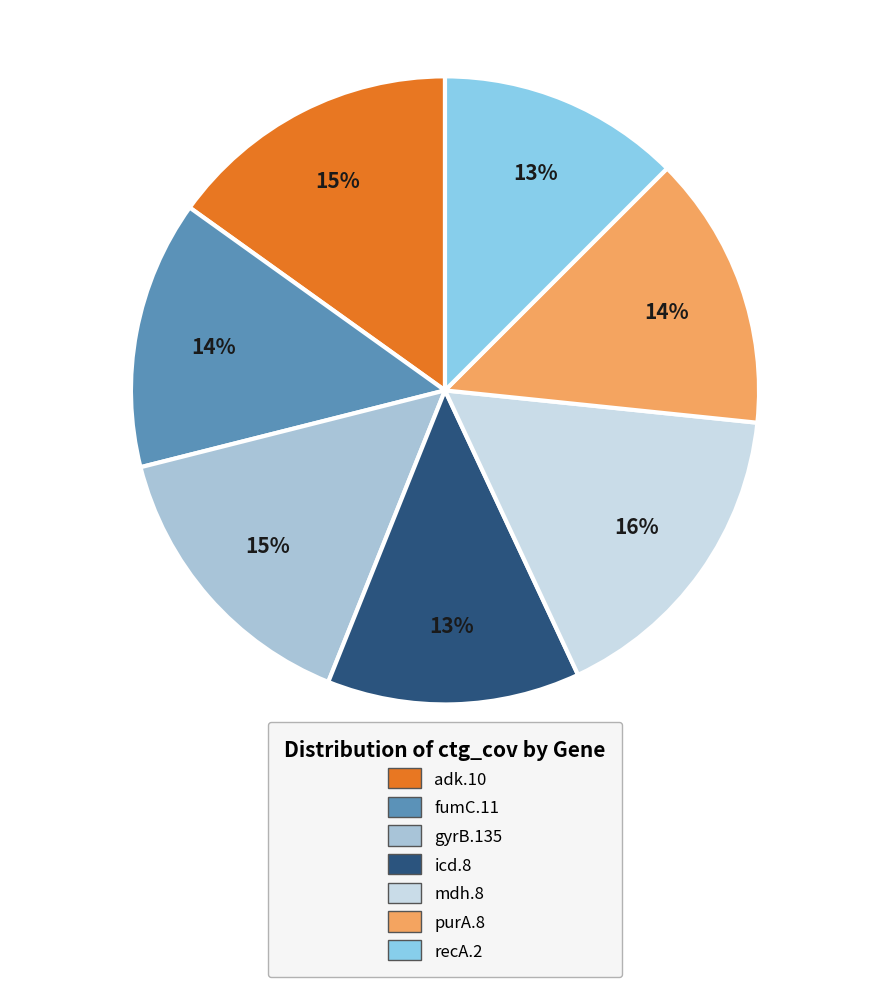

Which has a higher value, fumC.11 or icd.8?

fumC.11